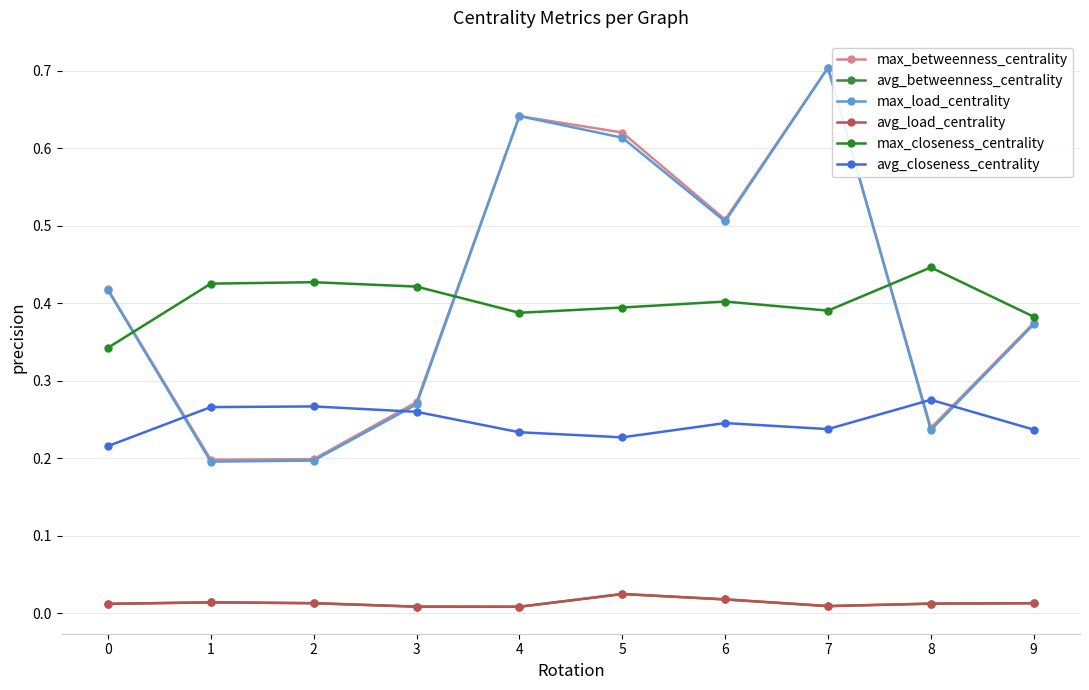

True or false: max_betweenness_centrality and avg_load_centrality intersect in this chart.

False